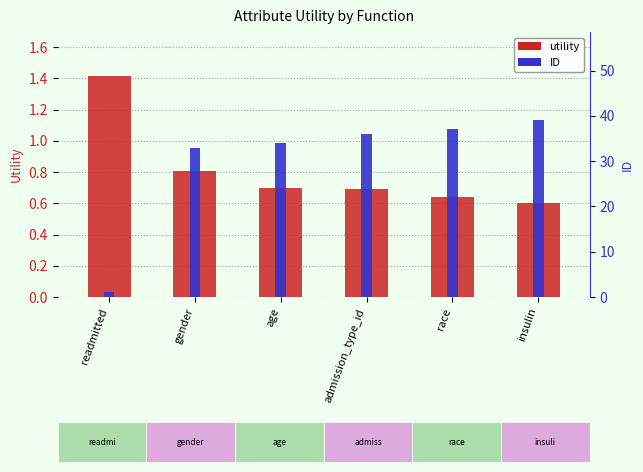

What is the minimum value for ID?

1.0